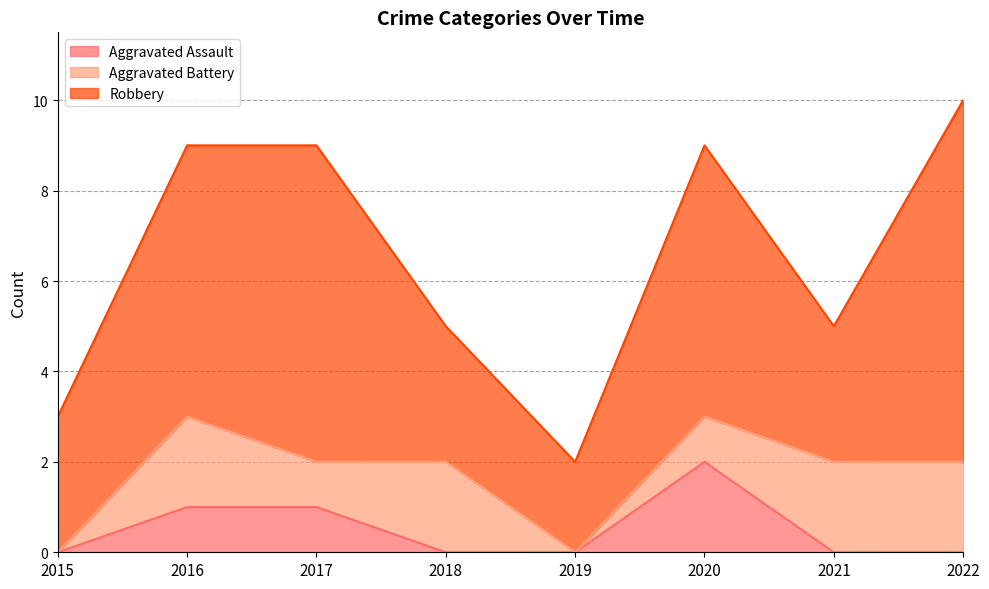

What is the difference between the maximum and second lowest values in the Aggravated Assault series?

2